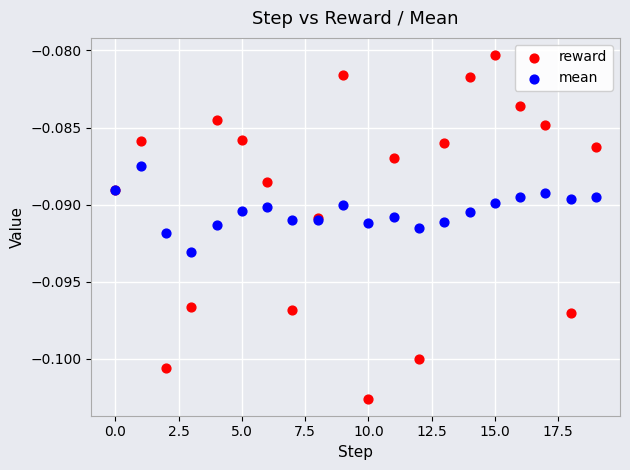

What are all the series names shown in the legend?

reward, mean